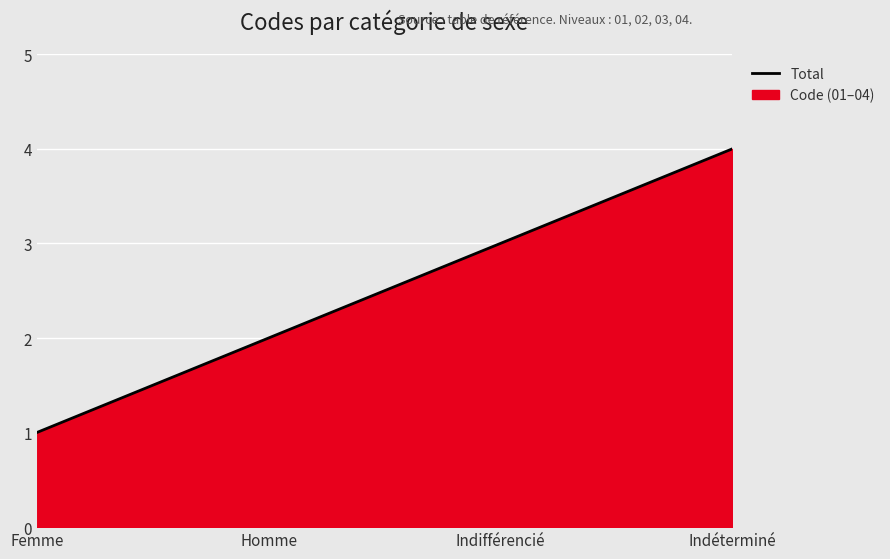

Rank the categories by value from lowest to highest.

Femme, Homme, Indifférencié, Indéterminé